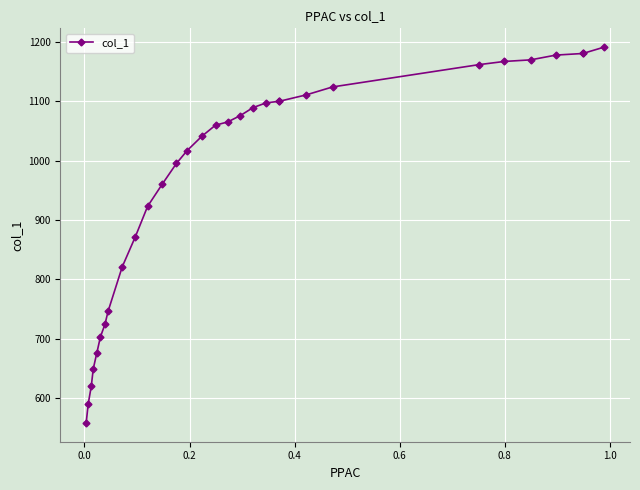

True or false: the data shows 320.8 at 26.

False